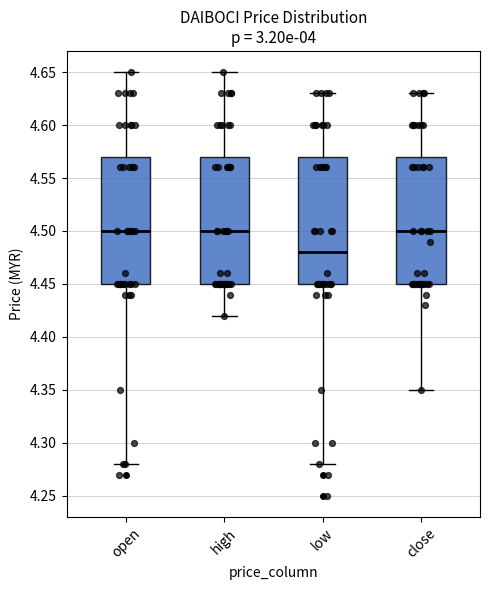

Where is the lower edge of the box for close on the y-axis? The values are not printed on the chart, so give them approximately, as read against the axis.

4.45